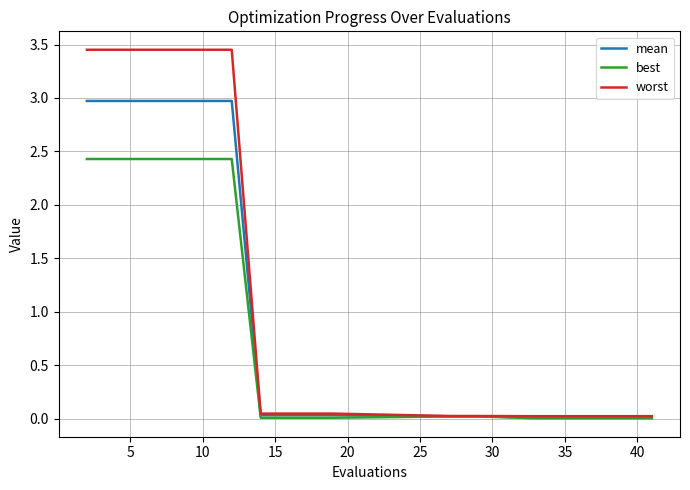

List the series in order of their peak value, lowest first.

best, mean, worst